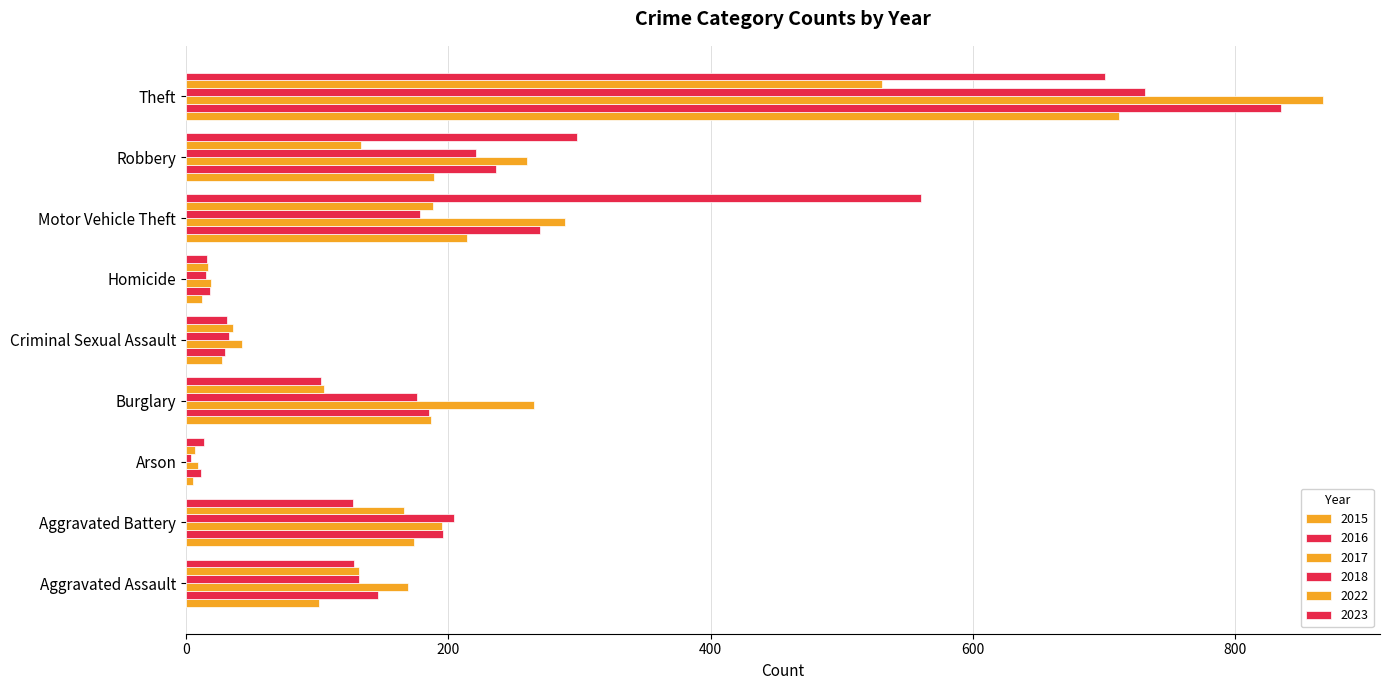

How many distinct data groups are displayed?

6